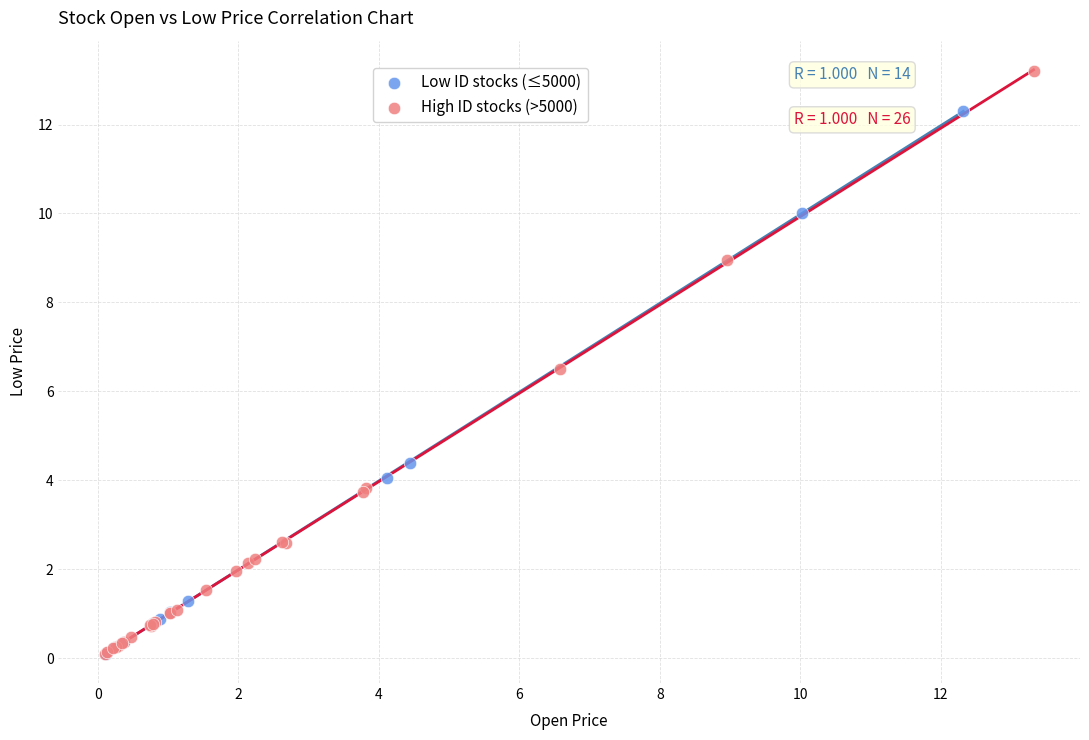

What are all the series names shown in the legend?

Low ID stocks (≤5000), High ID stocks (>5000)